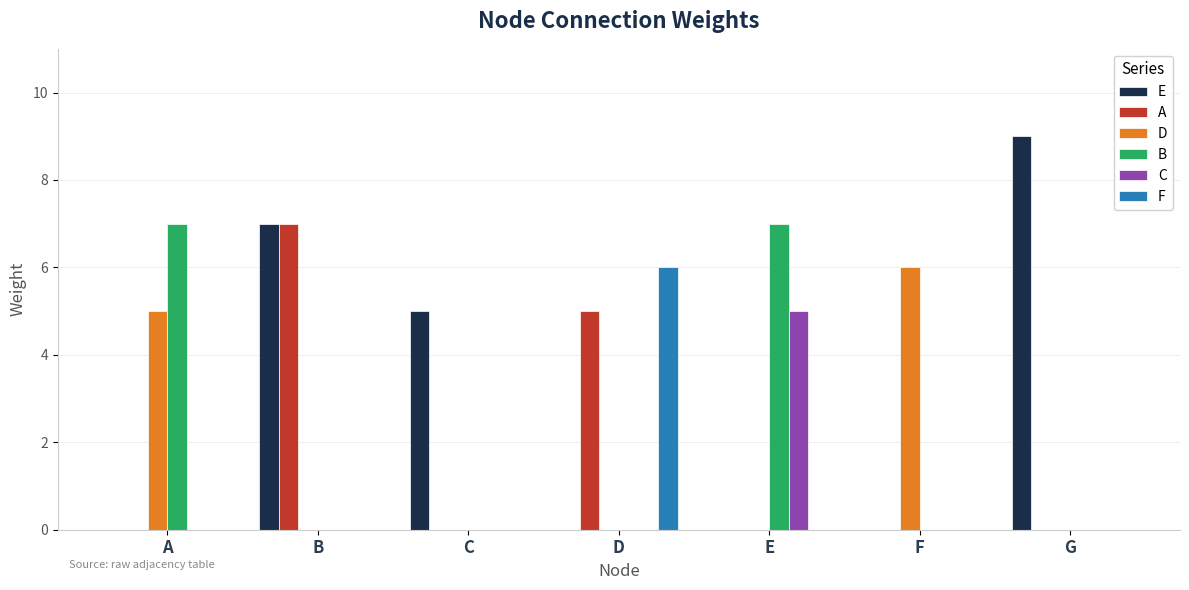

What is the total value across all series at D?

11